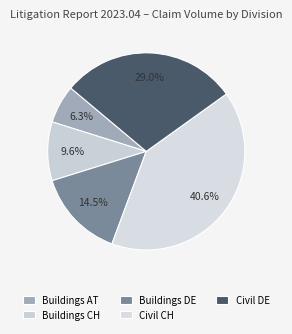

Which slice is the smallest?

Buildings AT